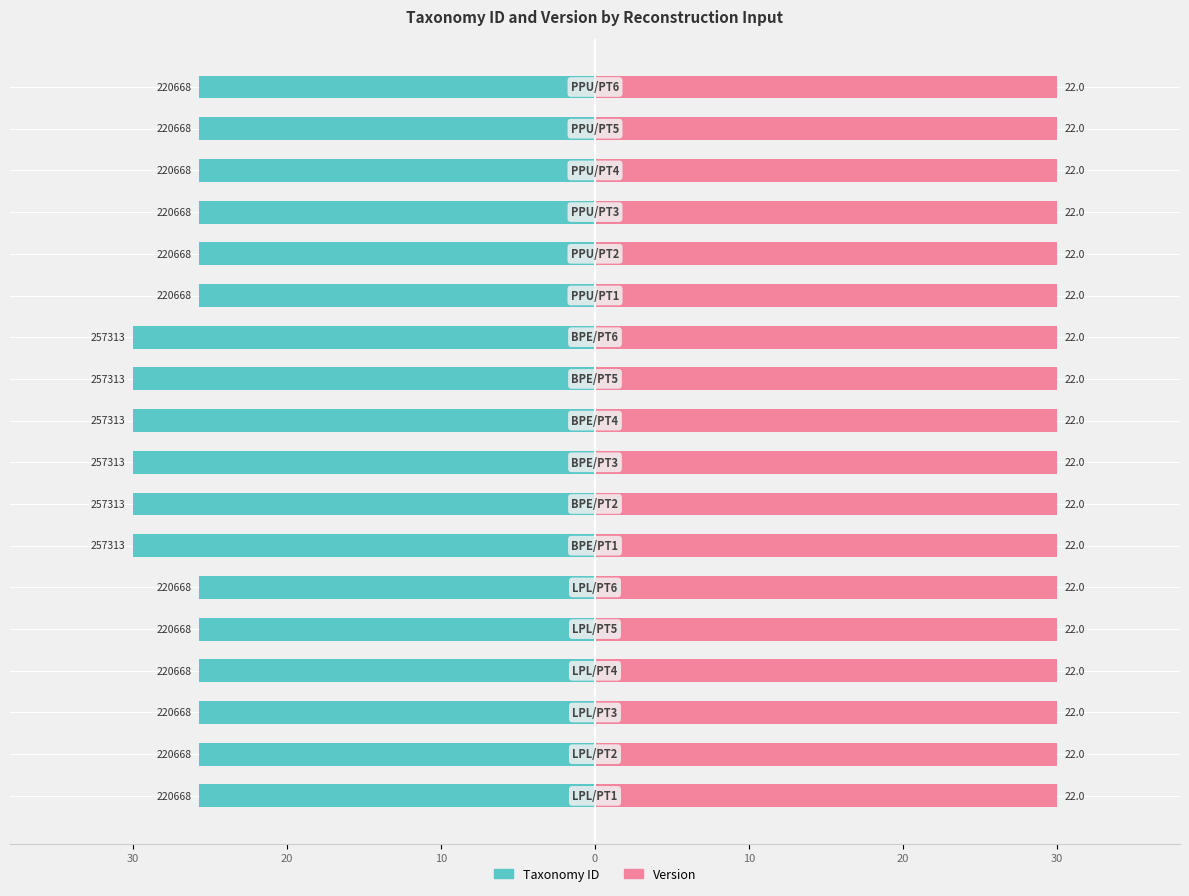

What is the sum of the Taxonomy ID values at 8 and 0?

-55.7